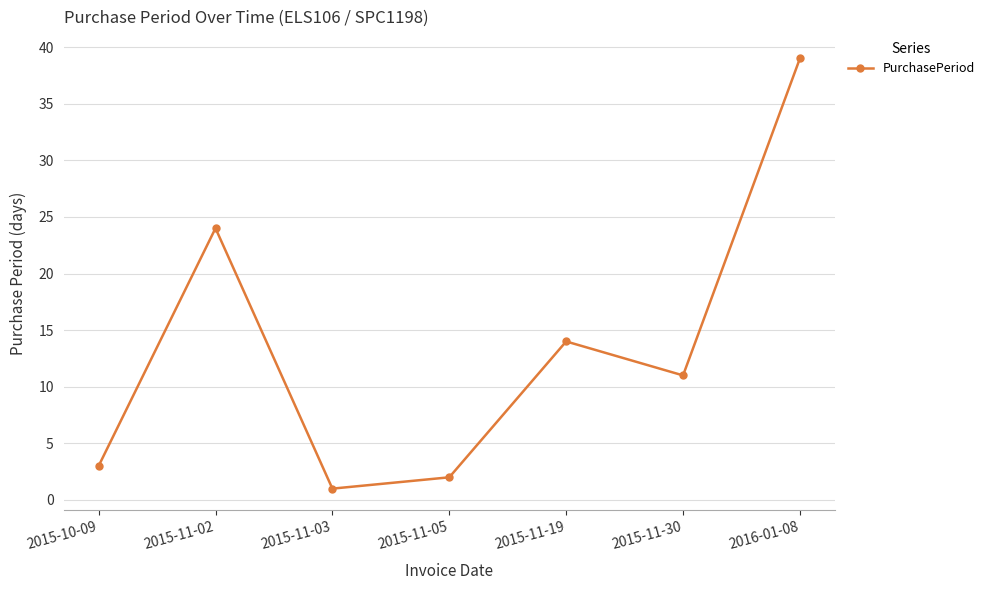

Where does the data first go above 11?

2015-11-02